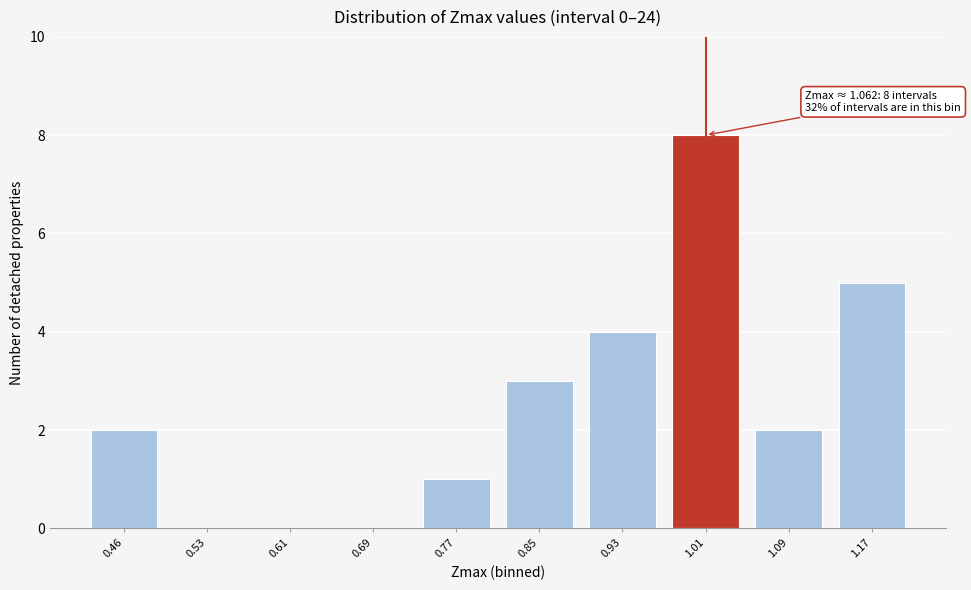

Reading right to left, what are all the values shown in this chart?

1.17=5	1.09=2	1.01=8	0.93=4	0.85=3	0.77=1	0.69=0	0.61=0	0.53=0	0.46=2